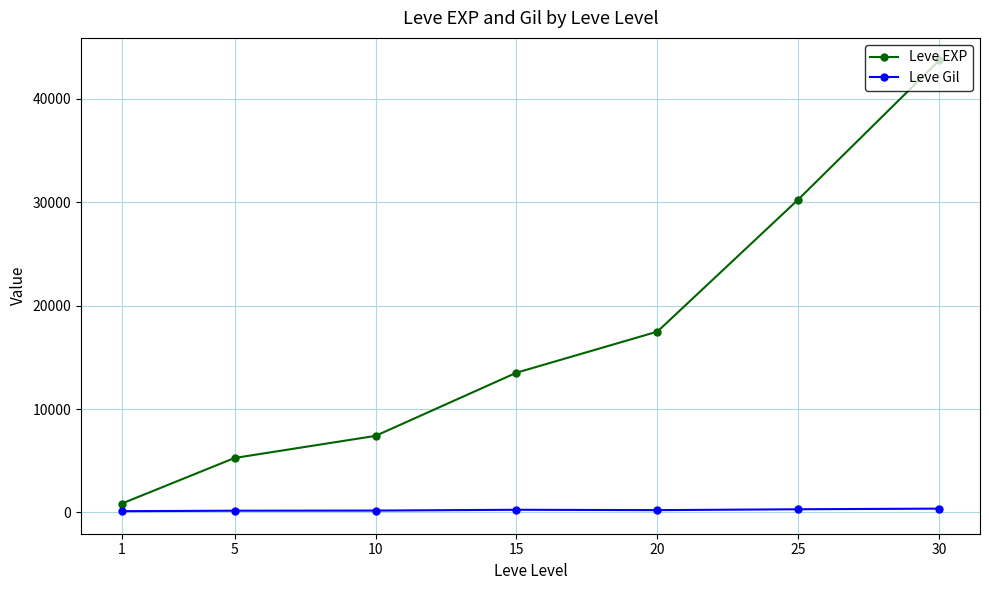

Which series has the widest spread of values?

Leve EXP